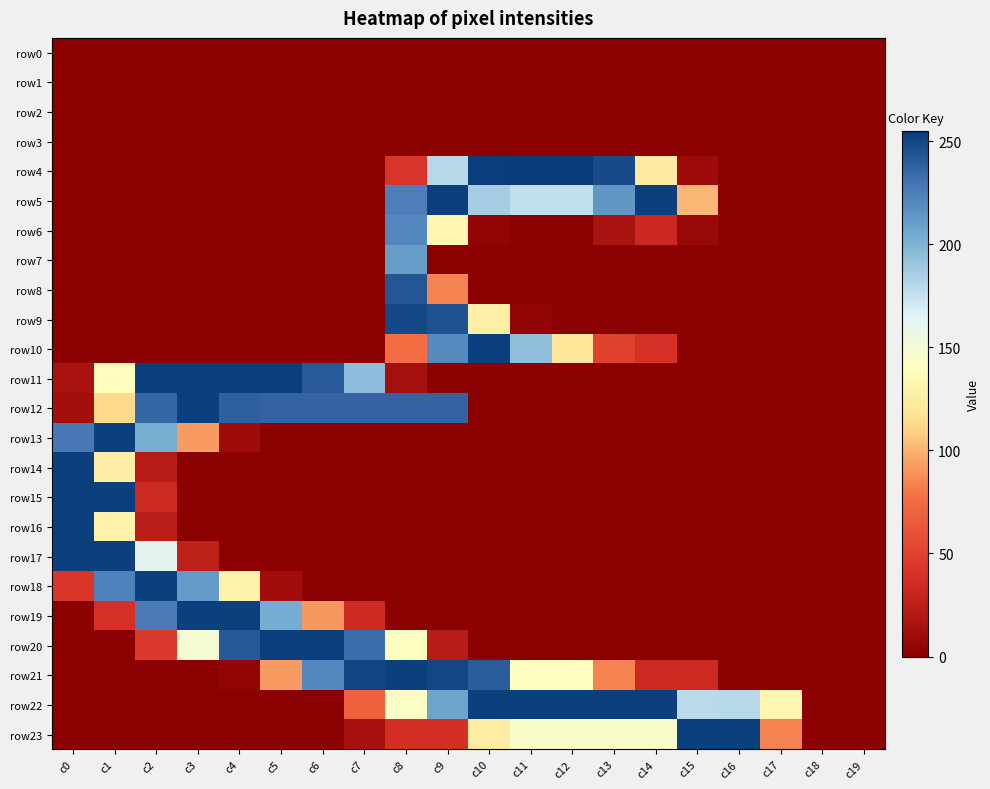

How many distinct data groups are displayed?

24